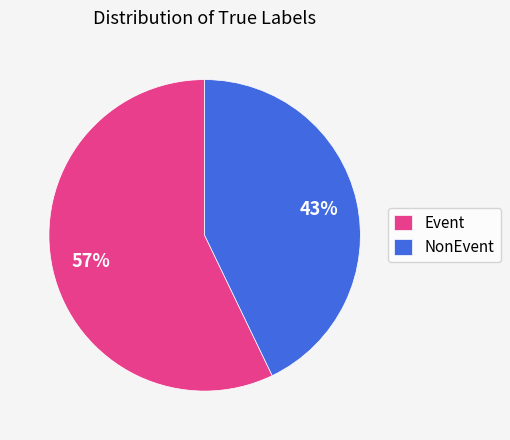

Is the sum of NonEvent and Event greater than half?

Yes